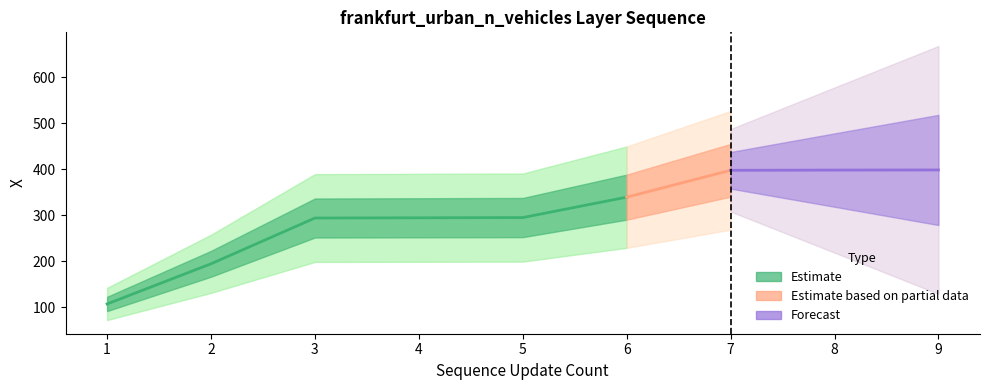

What is the value of the 6th point from the left?

339.4